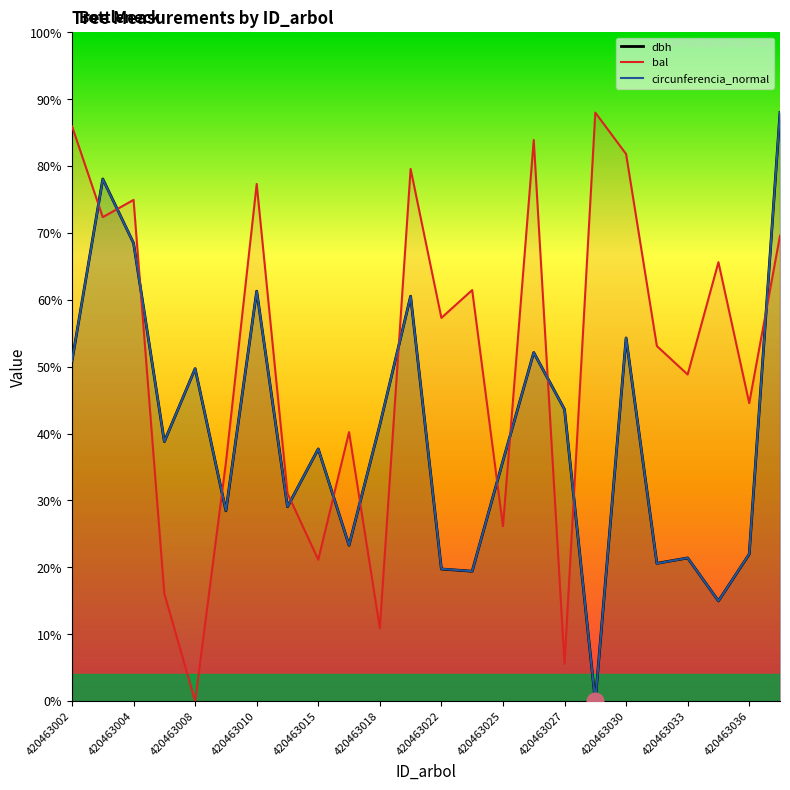

What are all the series names shown in the legend?

dbh, bal, circunferencia_normal